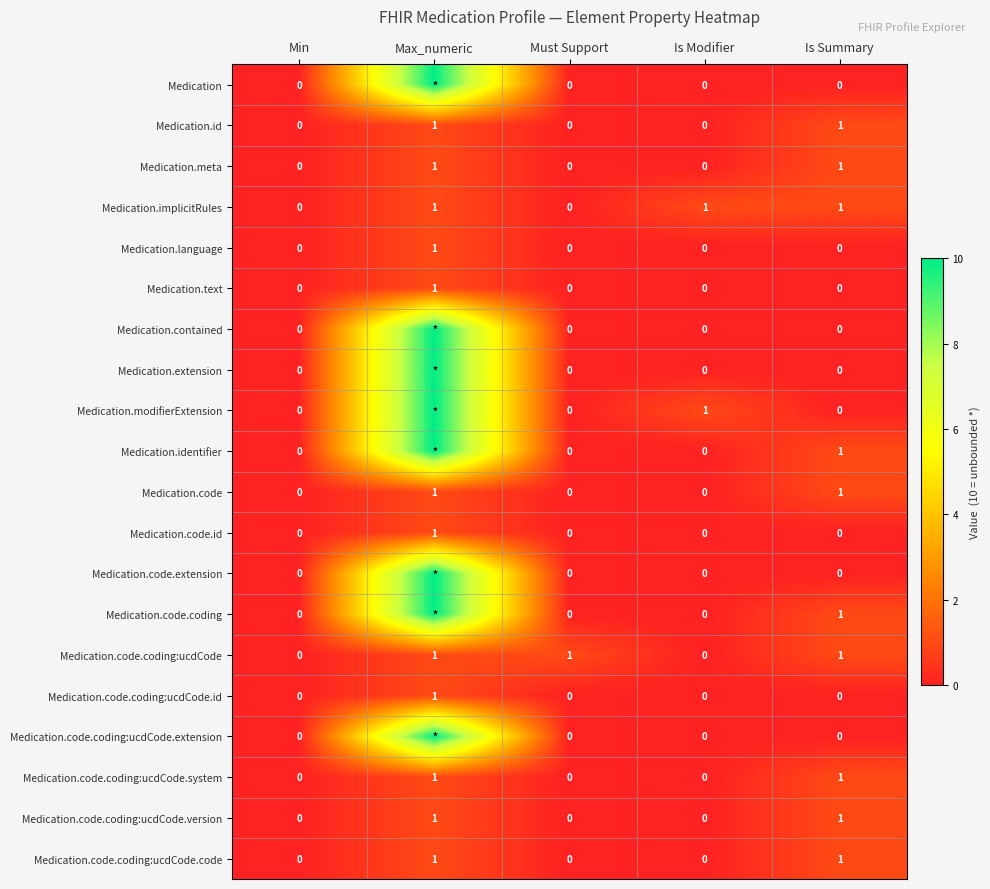

True or false: Medication.code.coding:ucdCode.code has a value of 0 at Is Modifier.

True